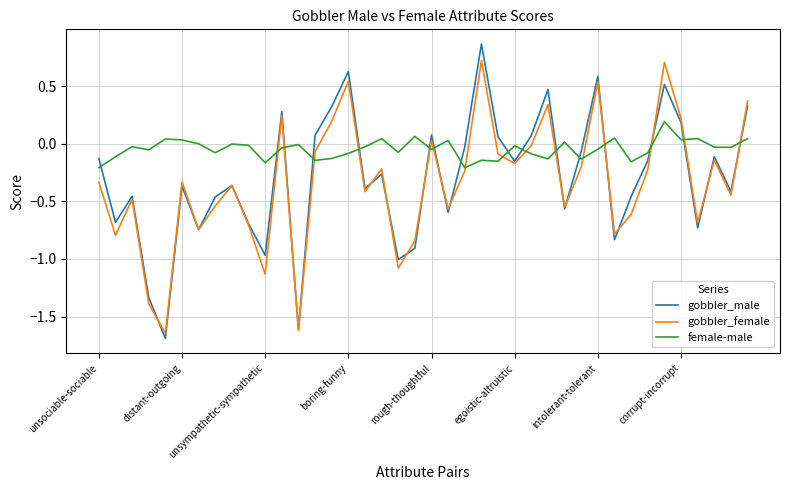

Which series has the largest total across all categories?

female-male